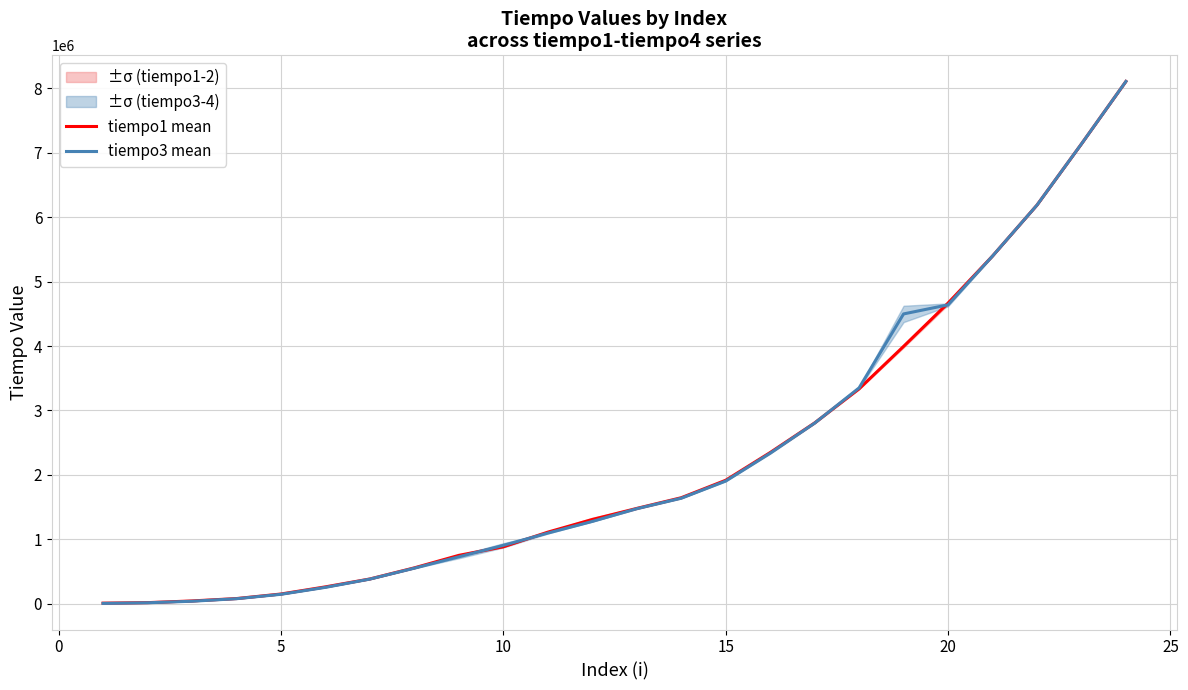

What is the maximum value for tiempo1 mean?

8108598.0